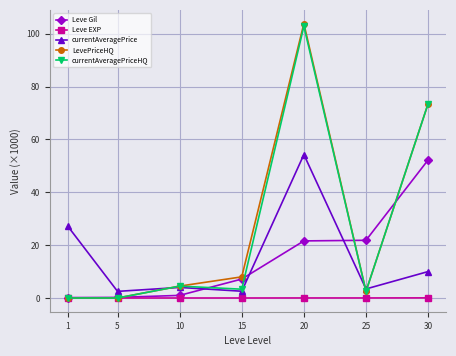

What is the value of the LevePriceHQ point at the 4th from the left?

8.0